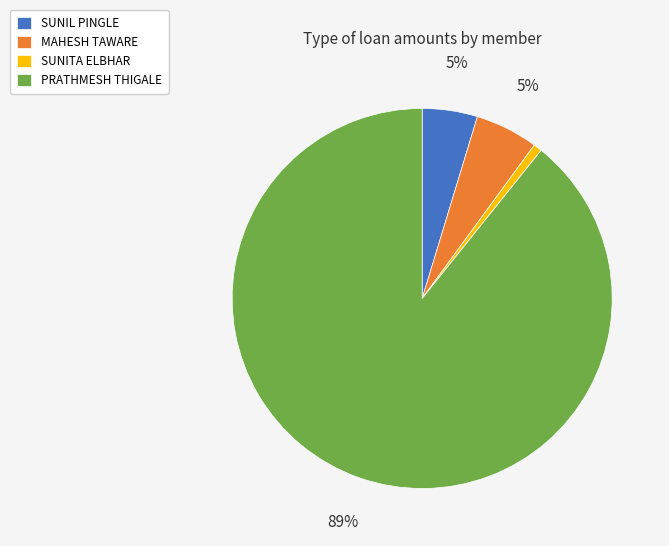

Which slice is the smallest?

SUNITA ELBHAR